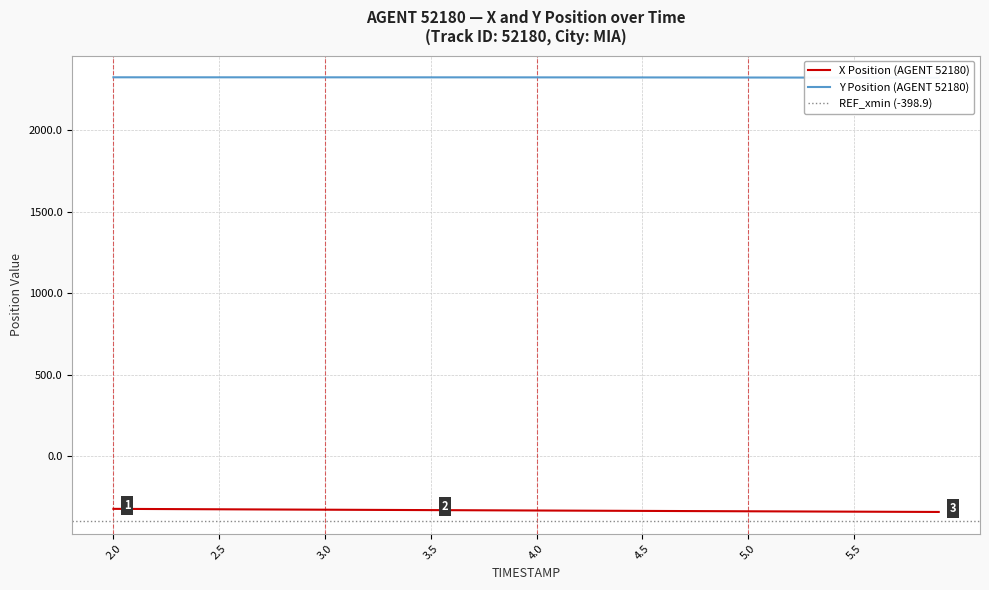

What is the maximum value for X Position (AGENT 52180)?

-323.6